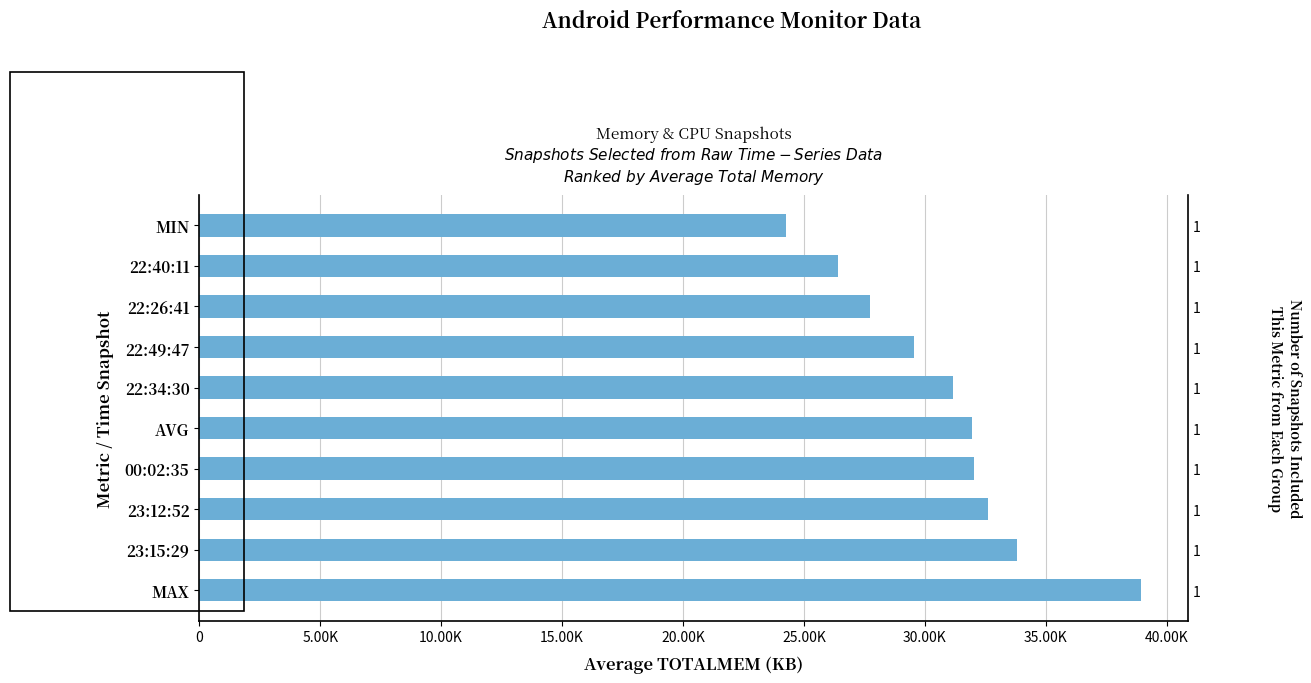

What is the ratio of the value at 22:26:41 to the value at 22:49:47?

0.9